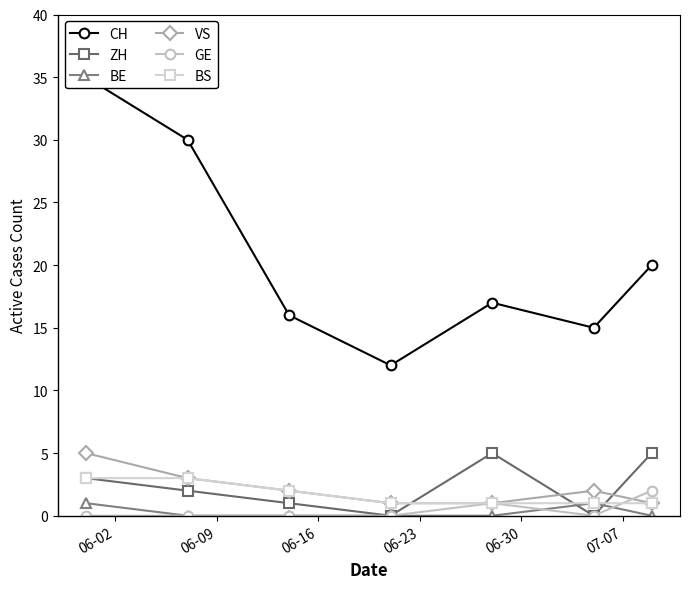

Which series has the largest total across all categories?

CH